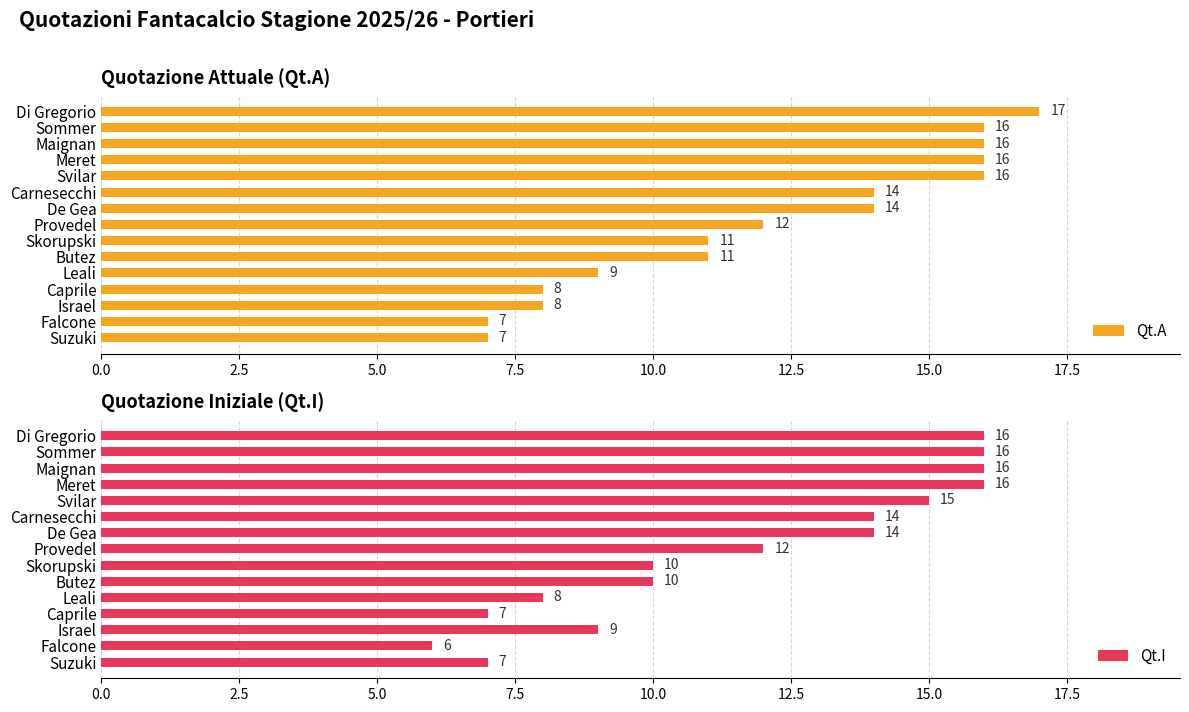

What is the smallest value displayed?

6